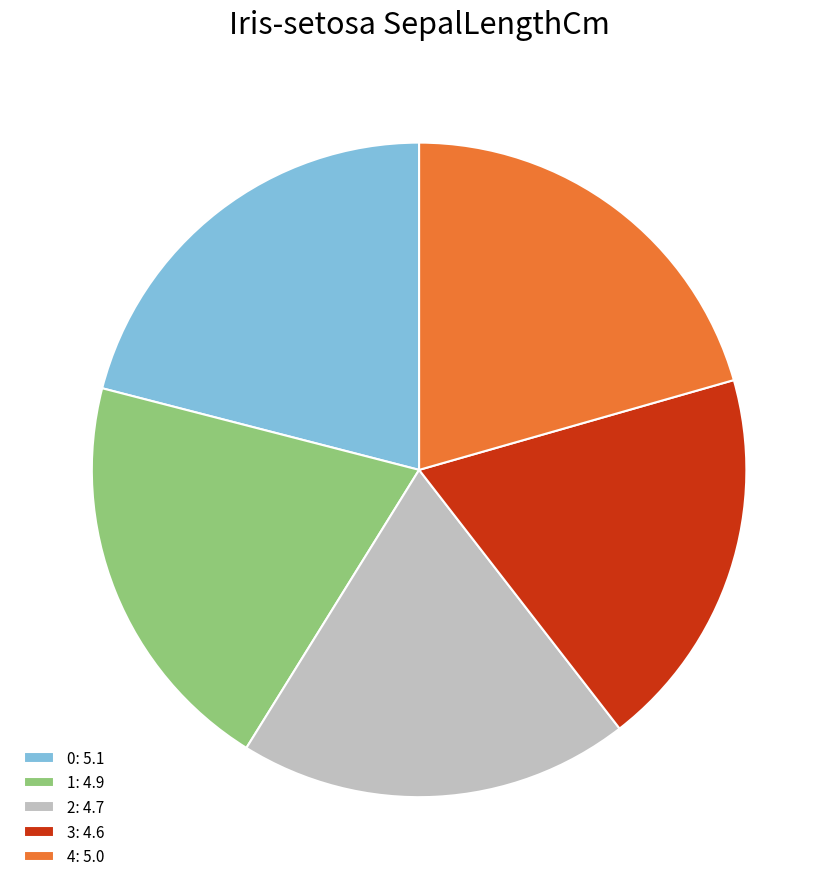

How many slices are in this pie chart?

5